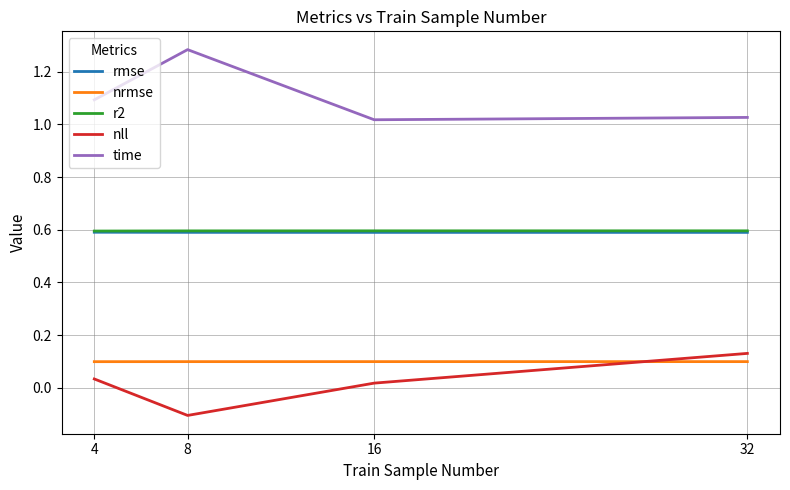

What is the difference between the highest and lowest values at 4?

1.1